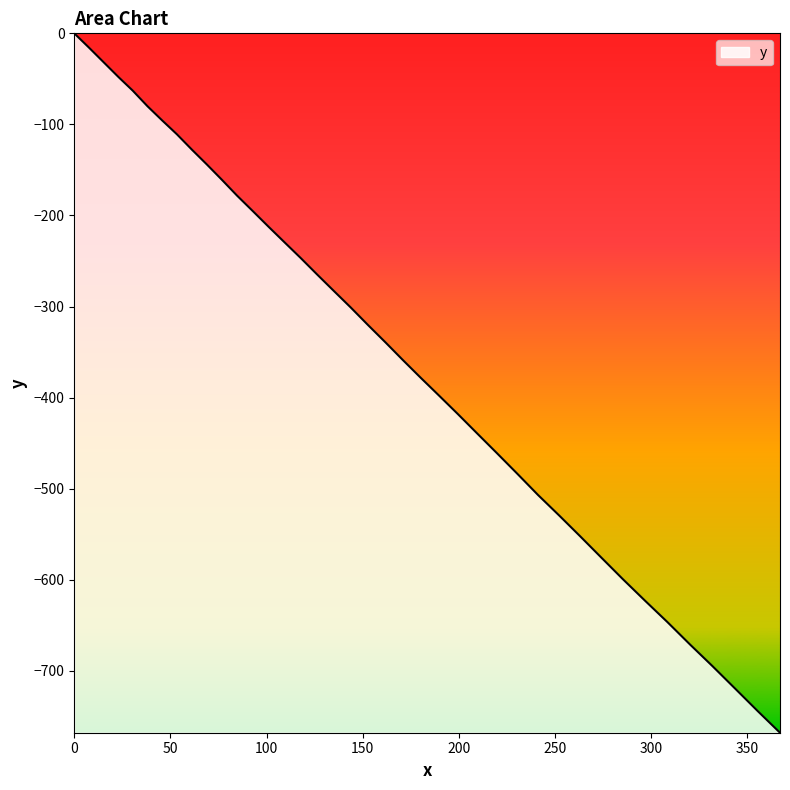

What is the smallest value displayed?

-768.0